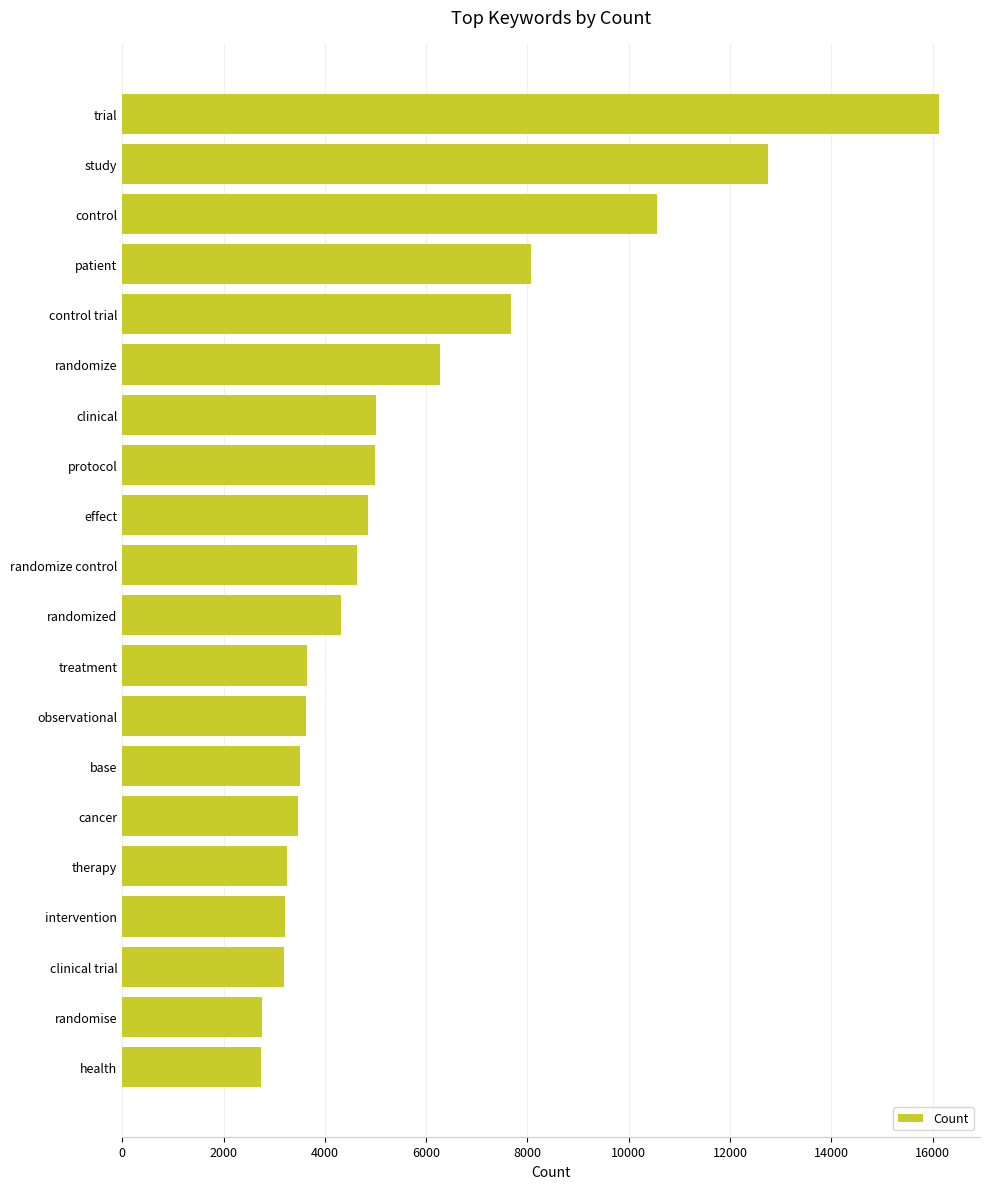

The chart shows a value of 6276 at randomize. True or false?

True